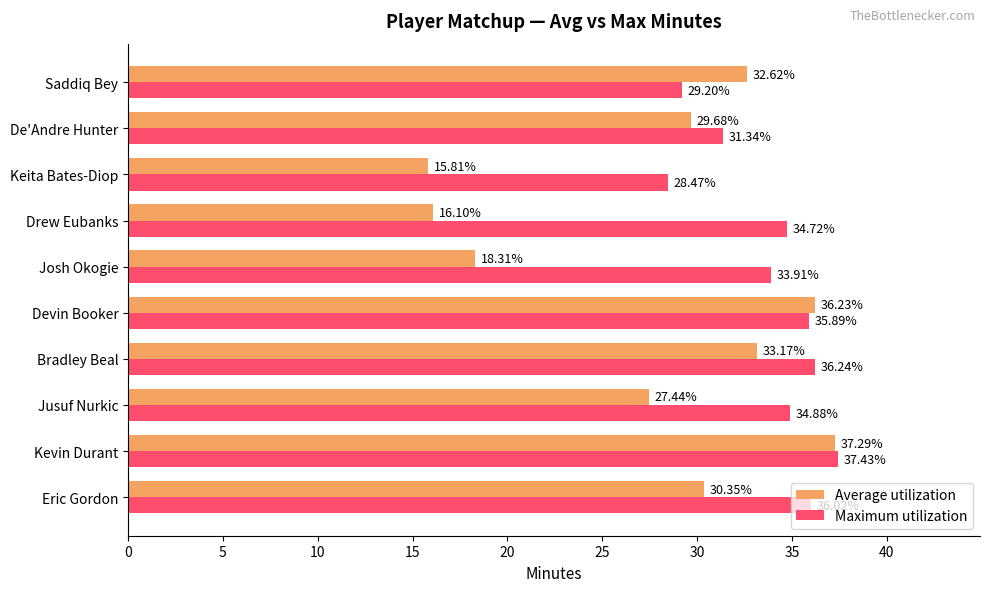

Where is Maximum utilization nearest to the value 32?

De'Andre Hunter